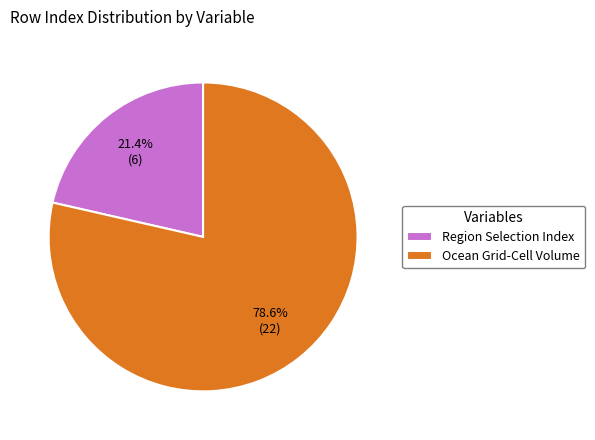

To the nearest percent, what percentage of the pie is Region Selection Index?

21%